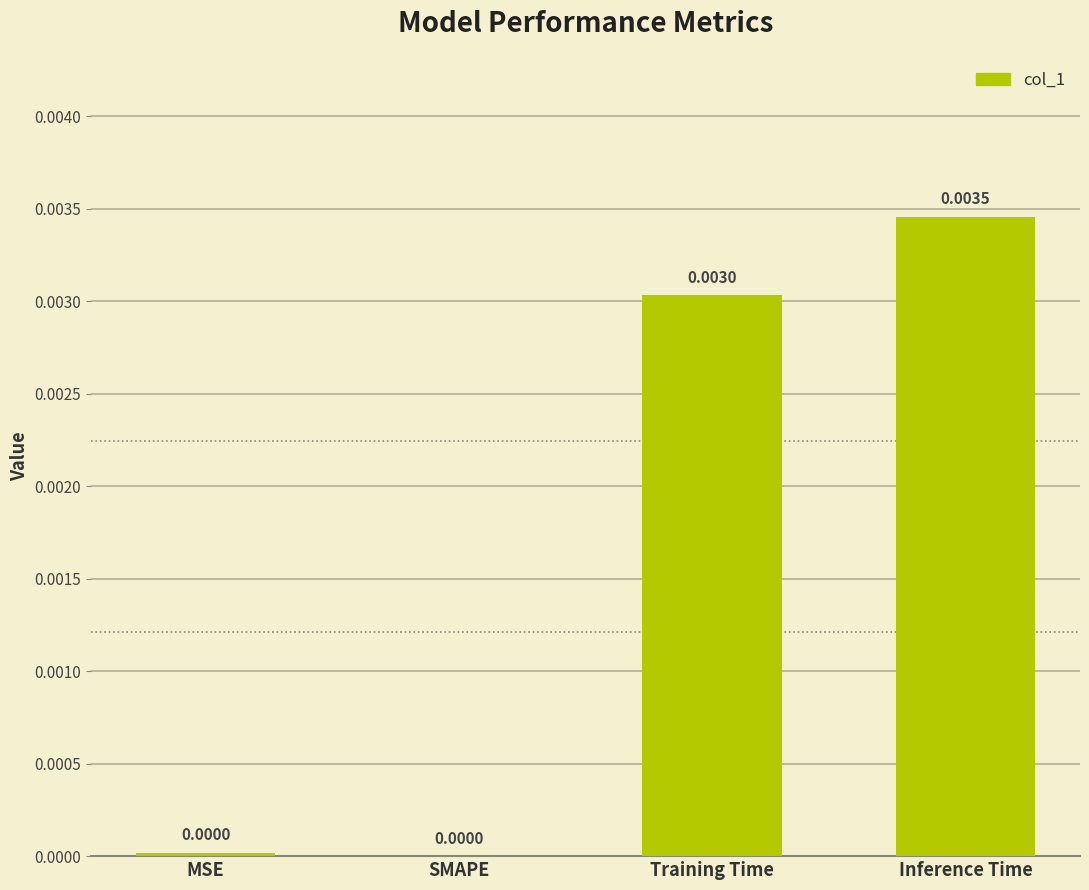

Does the chart contain stacked bars?

No